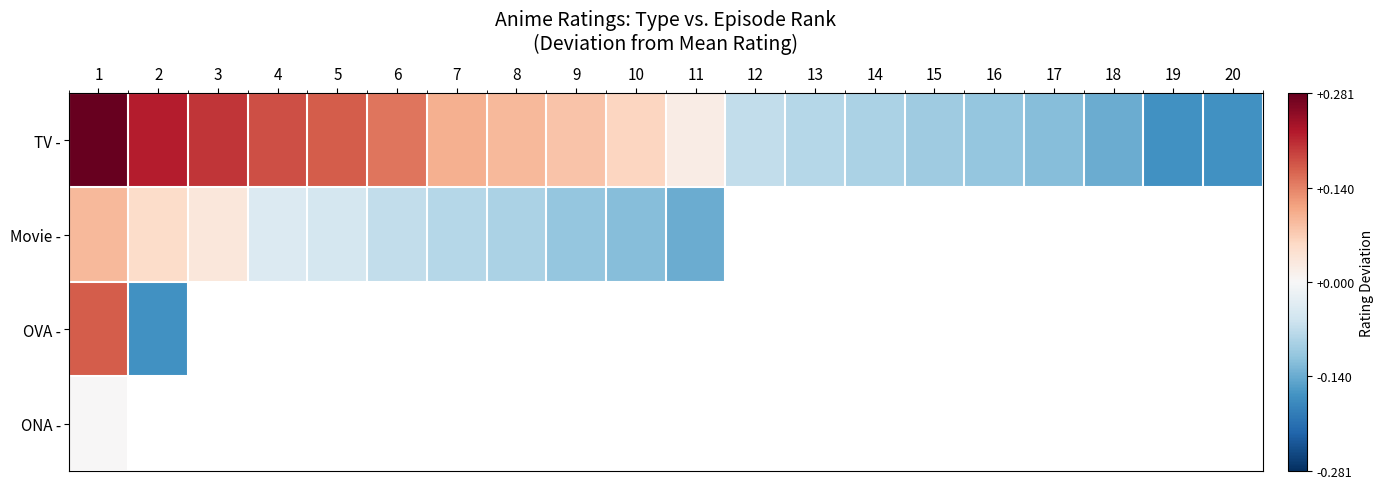

Which label corresponds to the largest value in the chart?

1